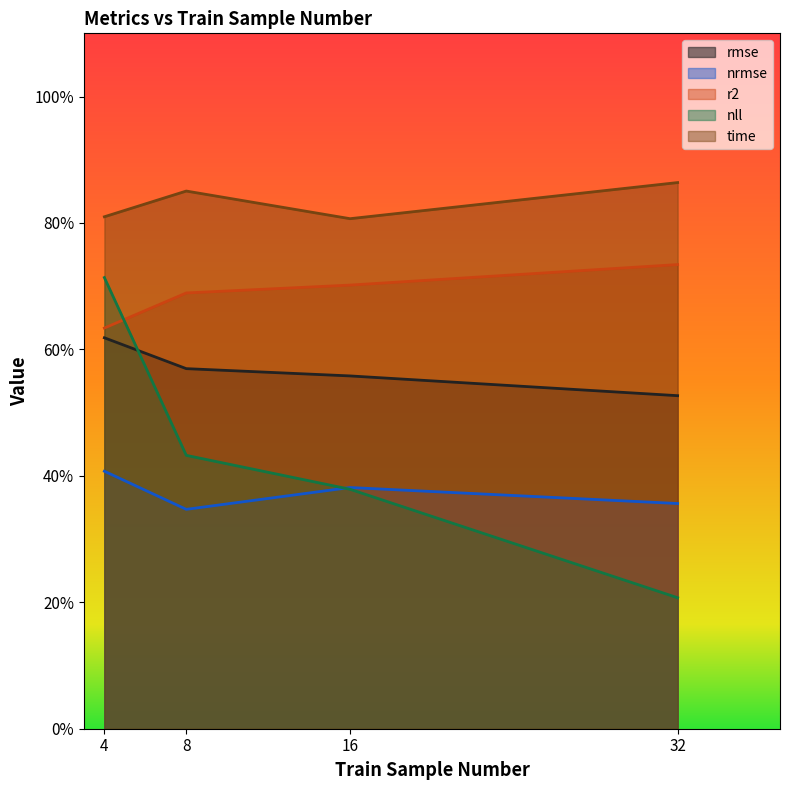

True or false: nrmse and r2 cross at least once.

False